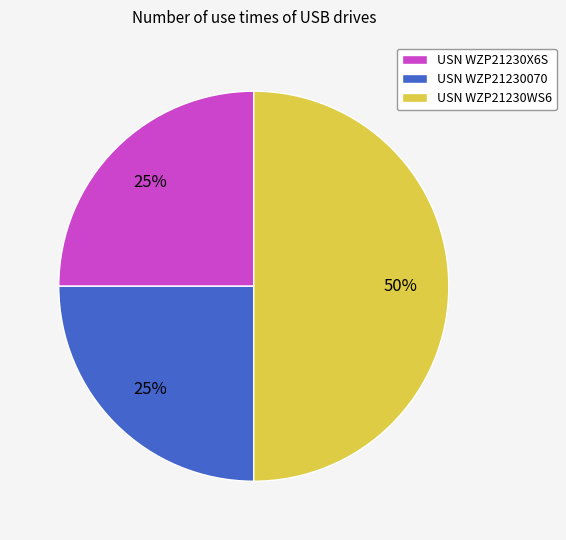

The USN WZP21230X6S slice represents 13% of the pie. True or false?

False